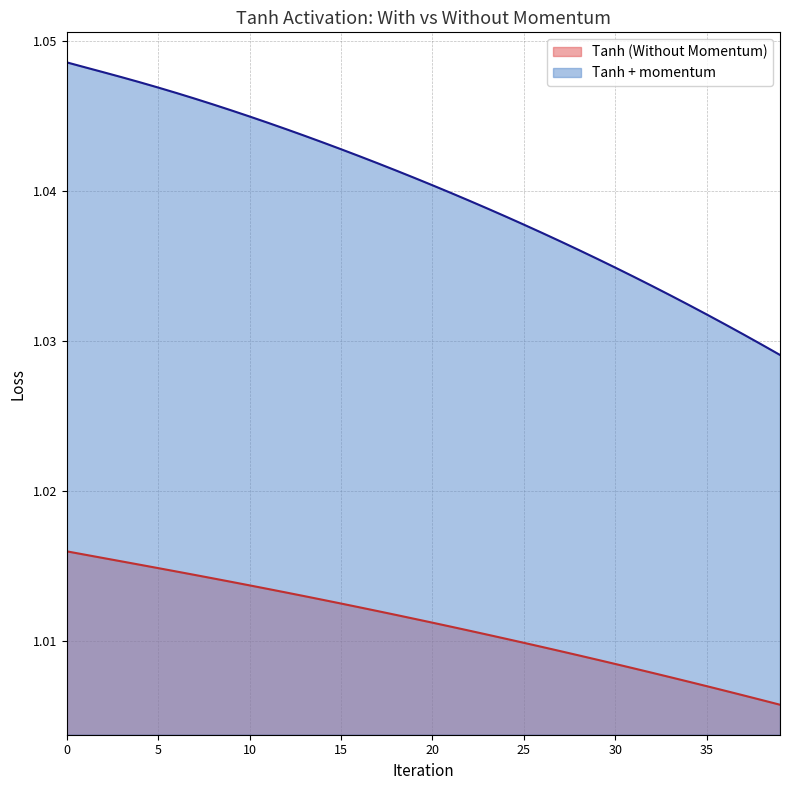

Read the Tanh (Without Momentum) value at 22.

1.0